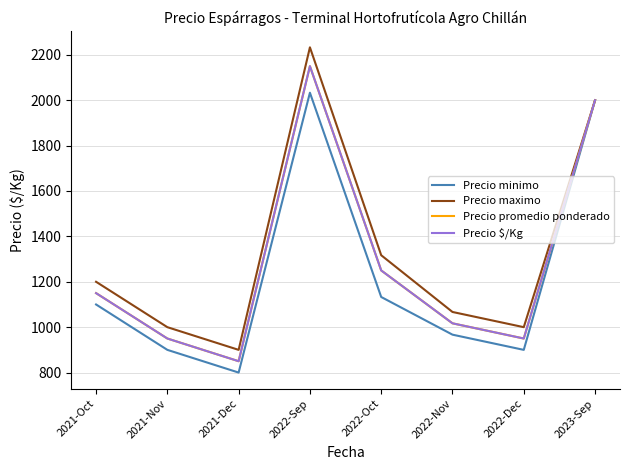

True or false: Precio promedio ponderado has a value of 2000 at 2023-Sep.

True